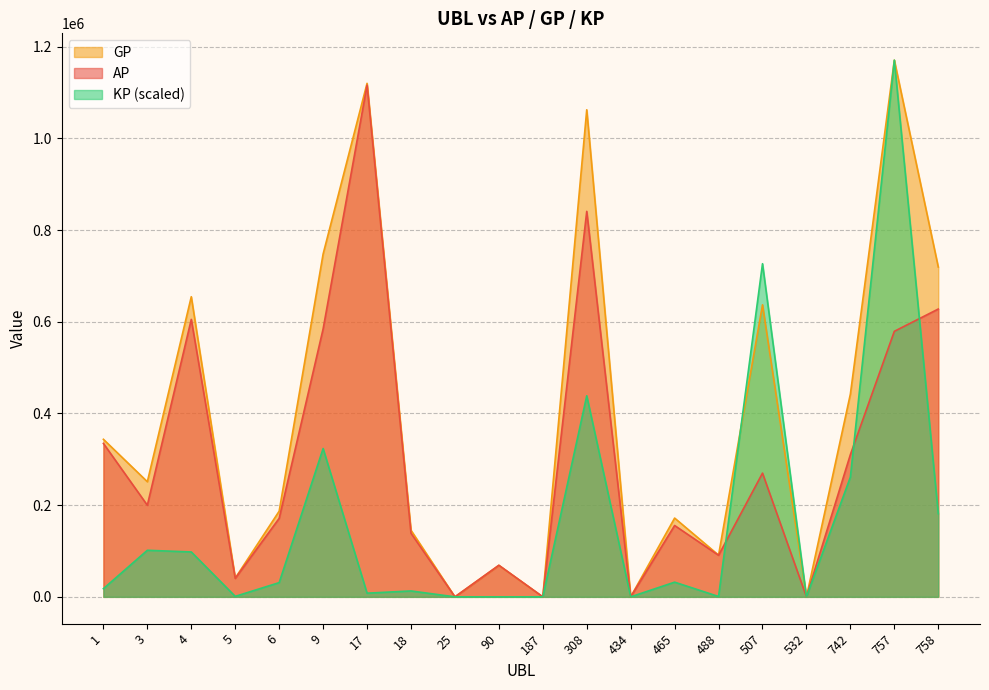

List the series in order of their peak value, lowest first.

AP, GP, KP